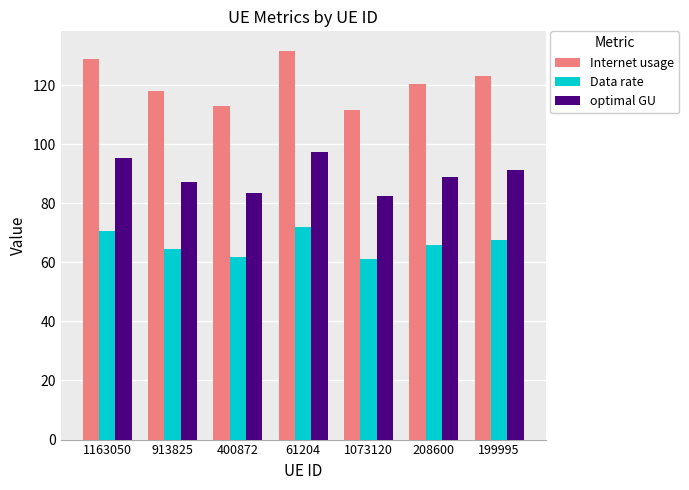

True or false: Internet usage has a value of 118.0 at 913825.

True